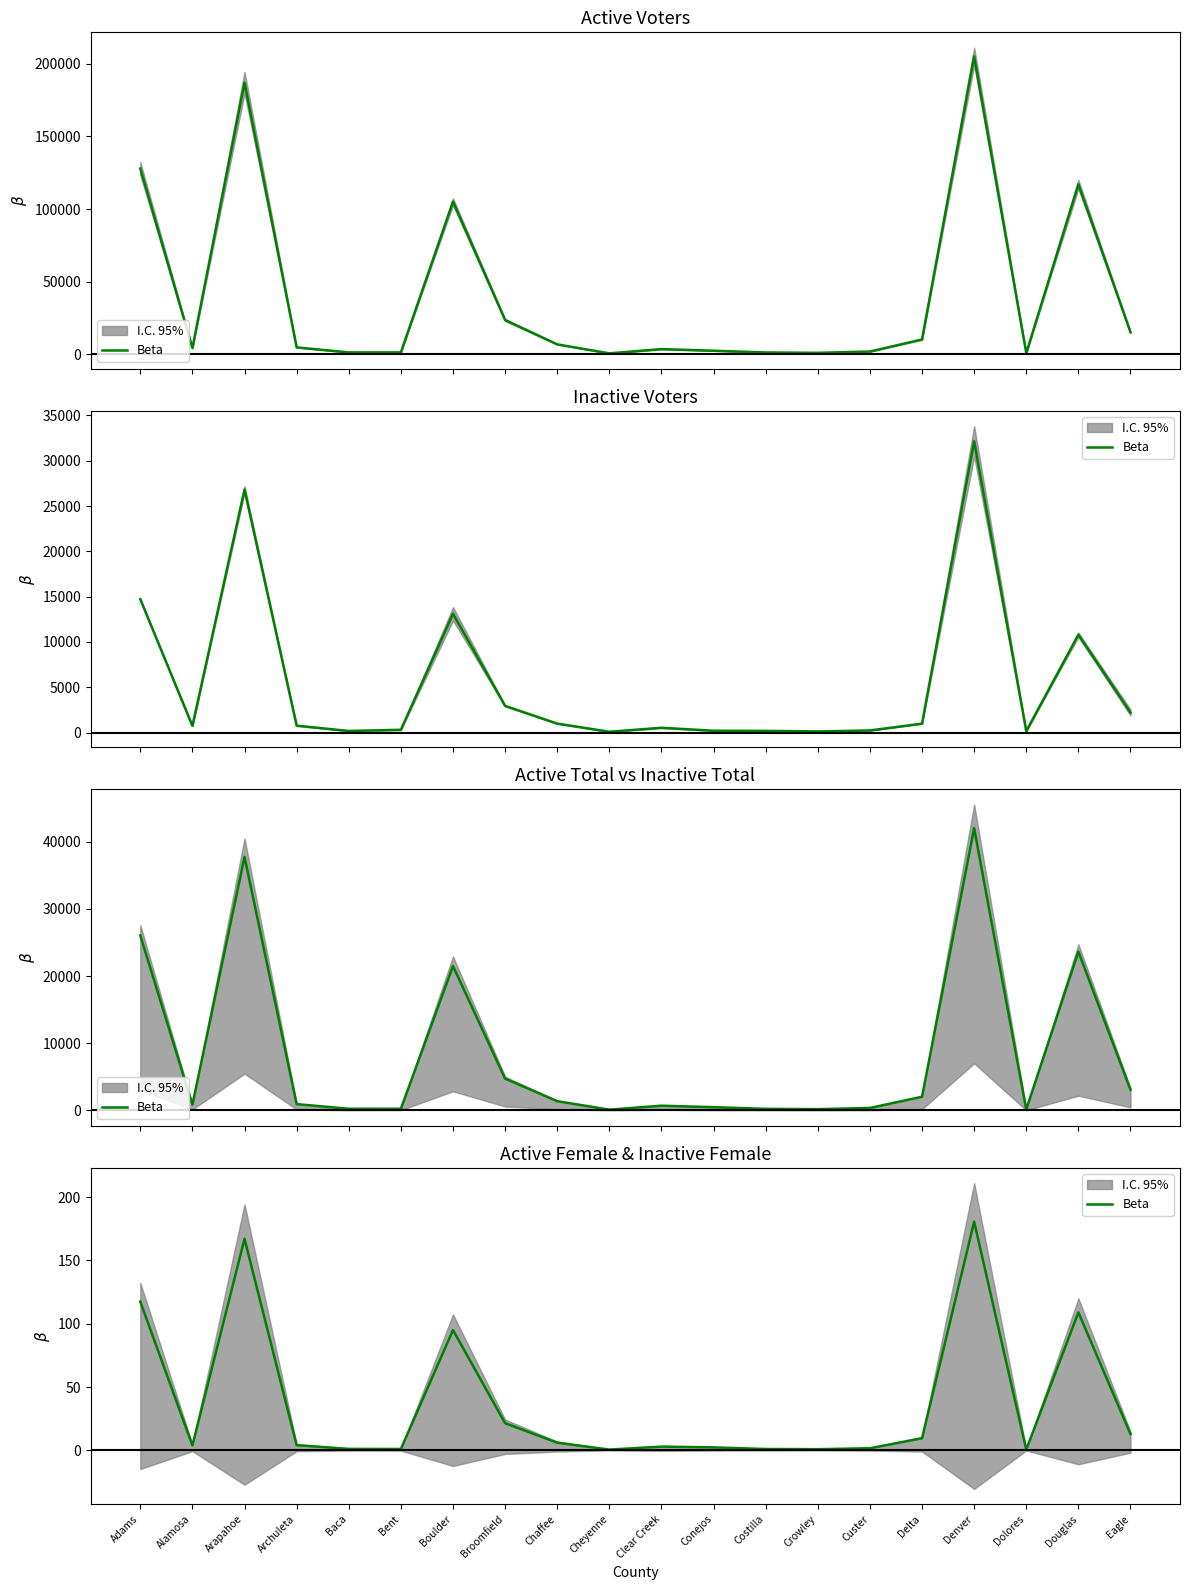

What is the value of the 4th point from the left?

4.0